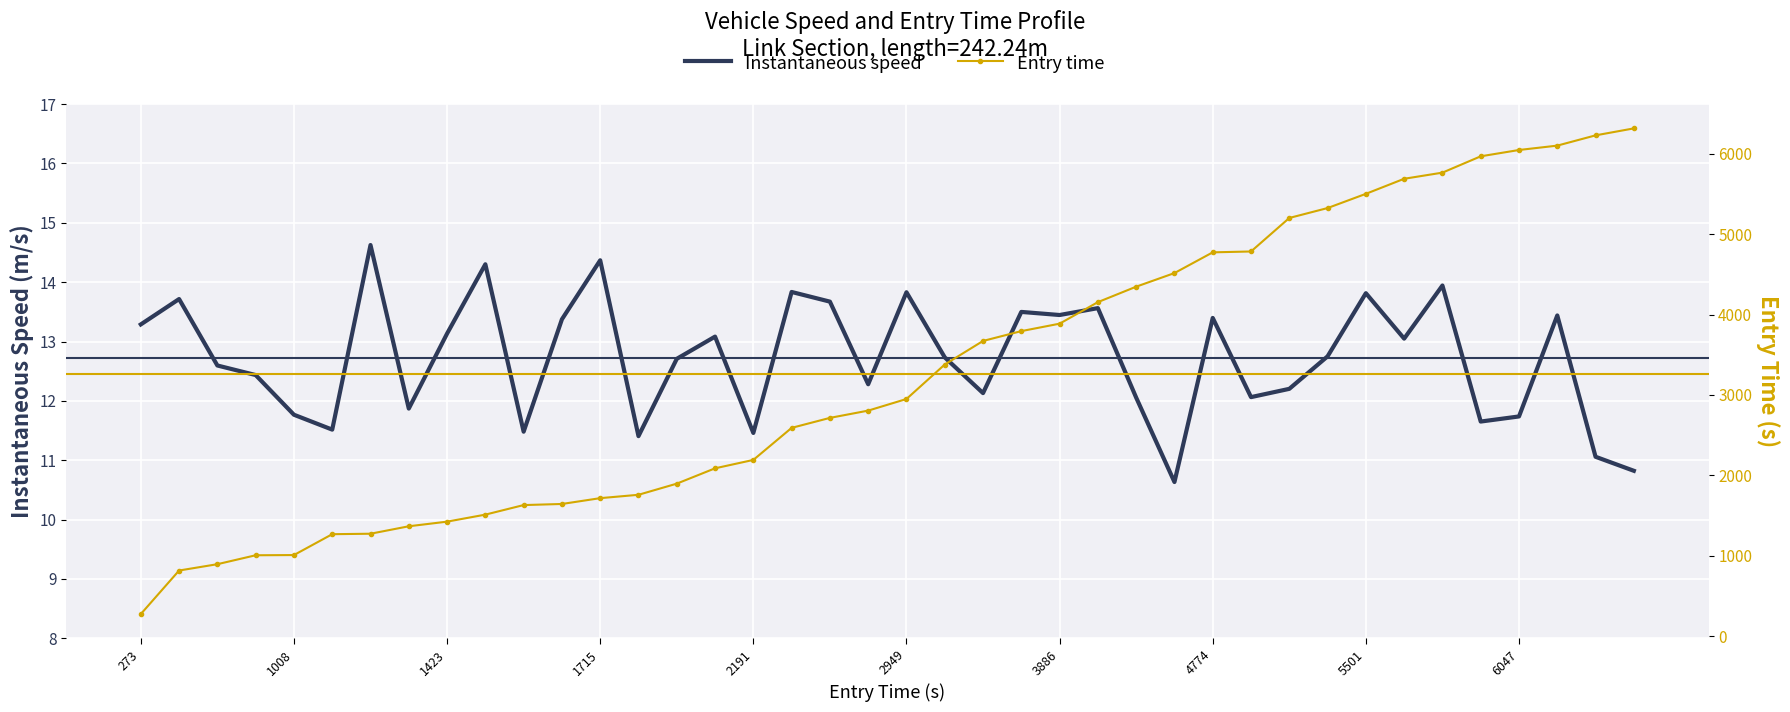

At which category is the sum across all series the highest?

39